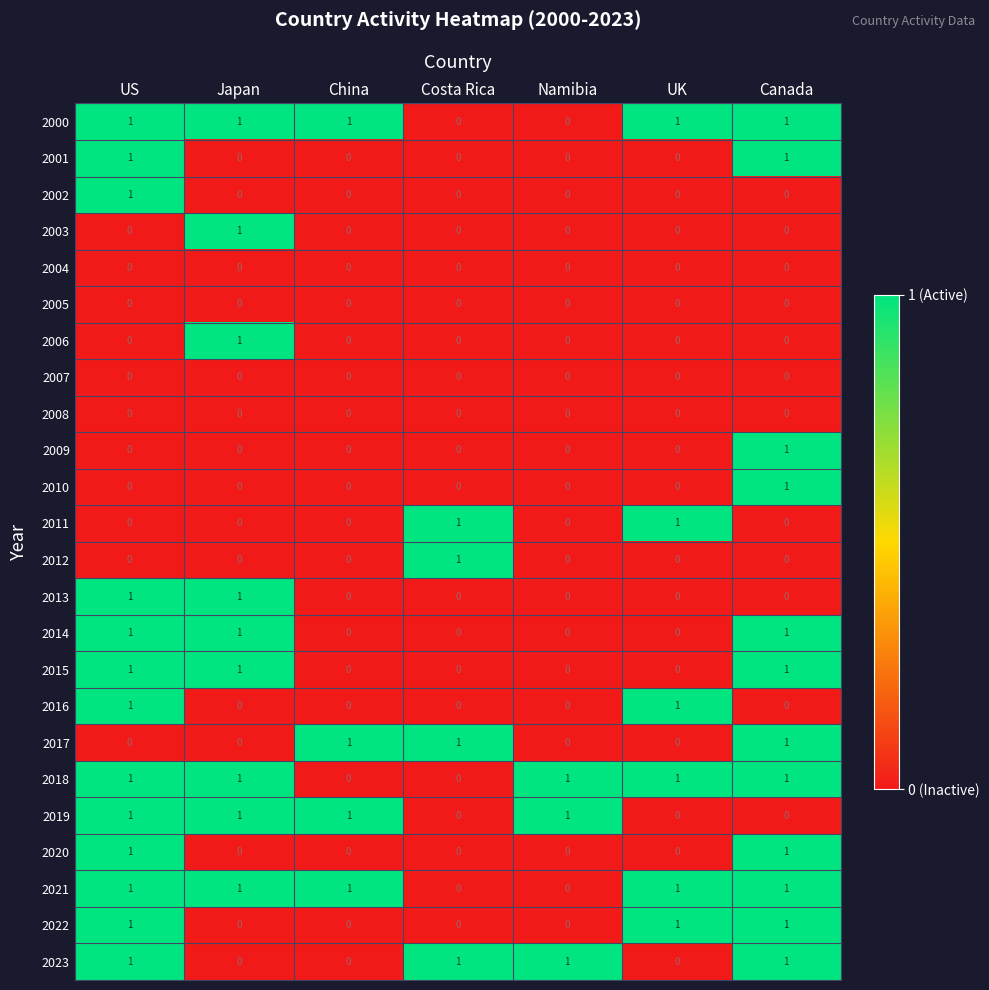

The value of 2016 at Japan is 1. True or false?

False